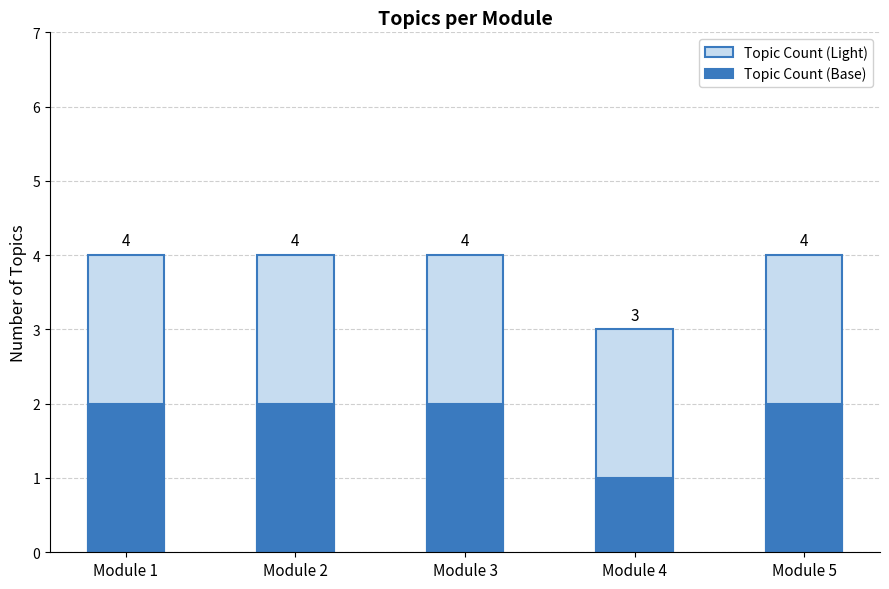

List the labels in order of value, largest first.

Module 1, Module 2, Module 3, Module 5, Module 4